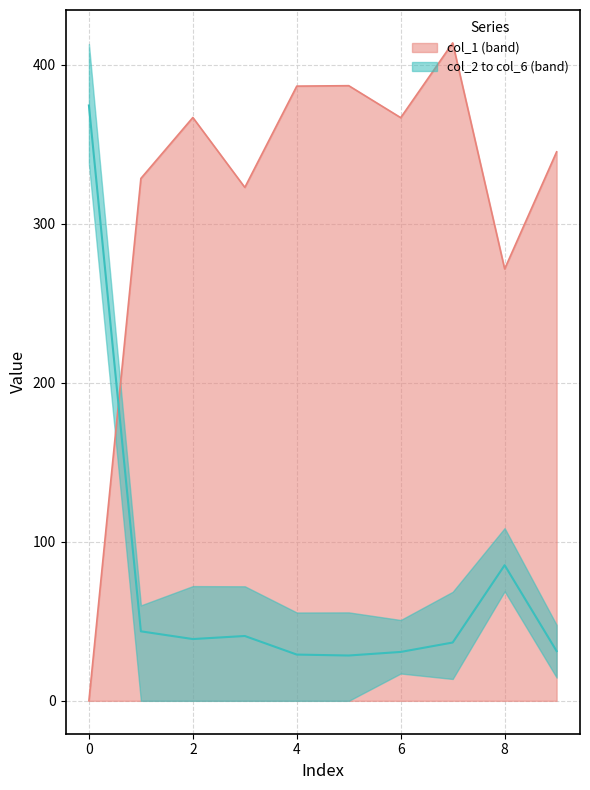

What is the value of the col_1 point at the 8th from the left?

413.7